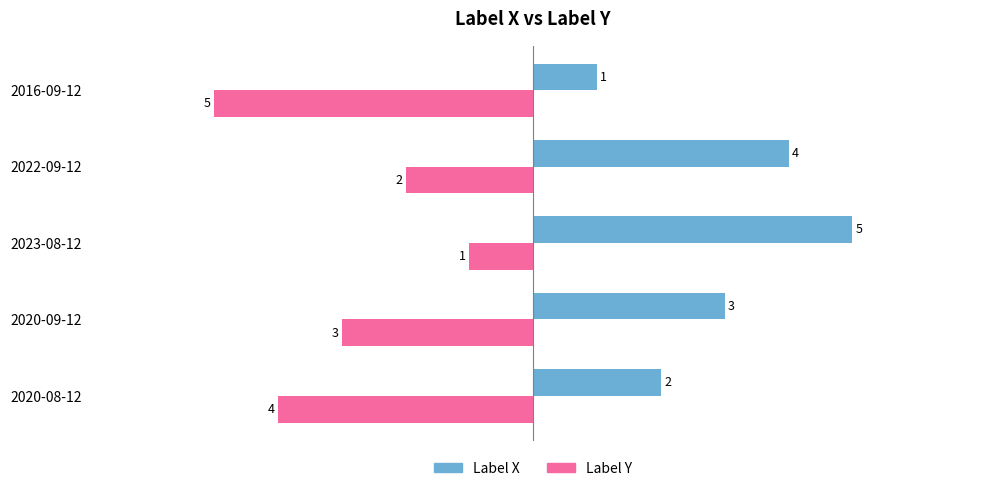

How many data points in Label Y are above -3?

2